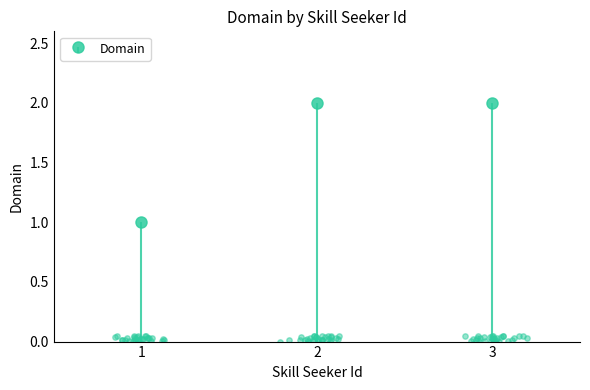

Approximately how many times larger is the value at 1 compared to 3?

0.5